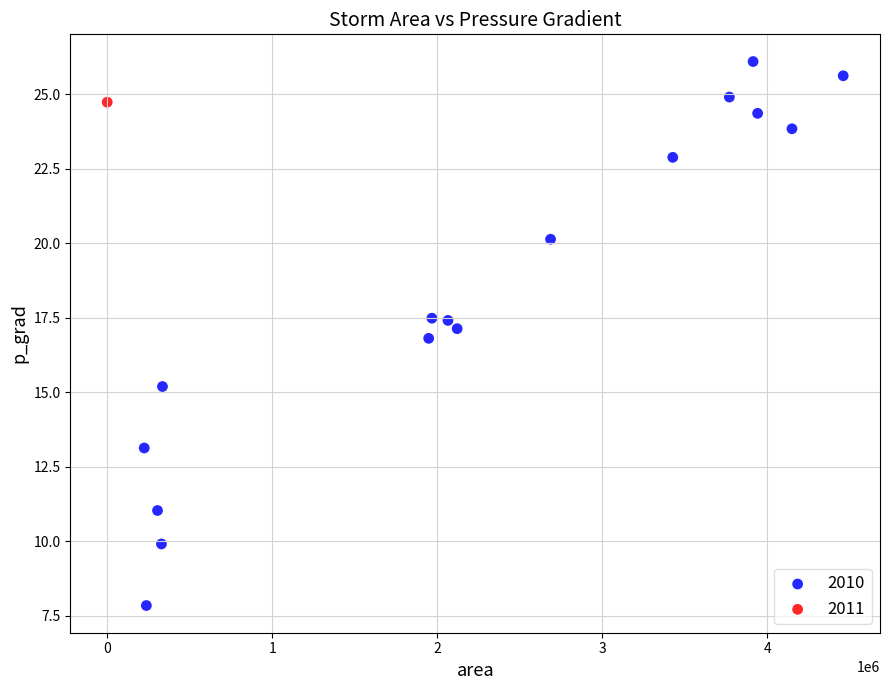

What are all the series names shown in the legend?

2010, 2011